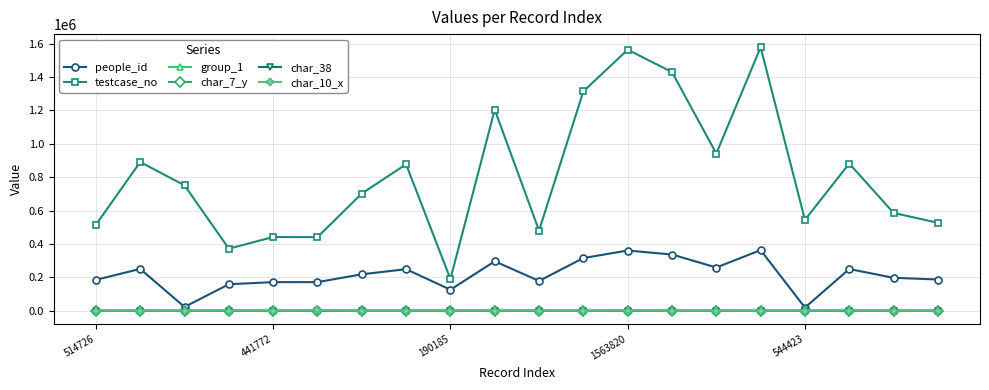

Which series has the largest total across all categories?

testcase_no